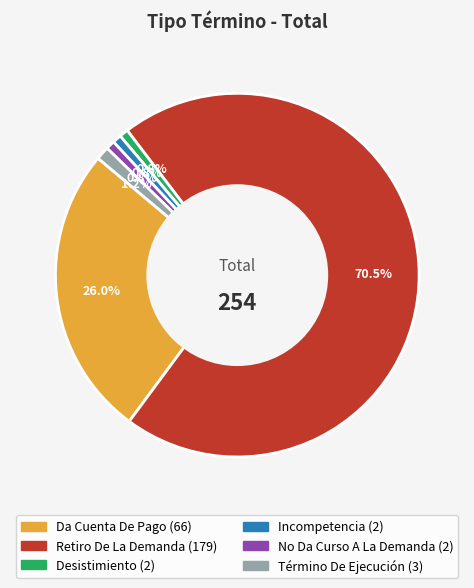

How many slices are in this pie chart?

6